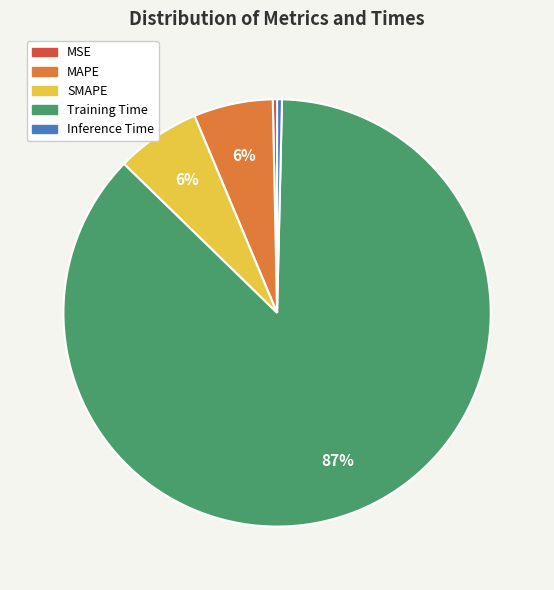

To the nearest percent, what is the average slice percentage?

20%